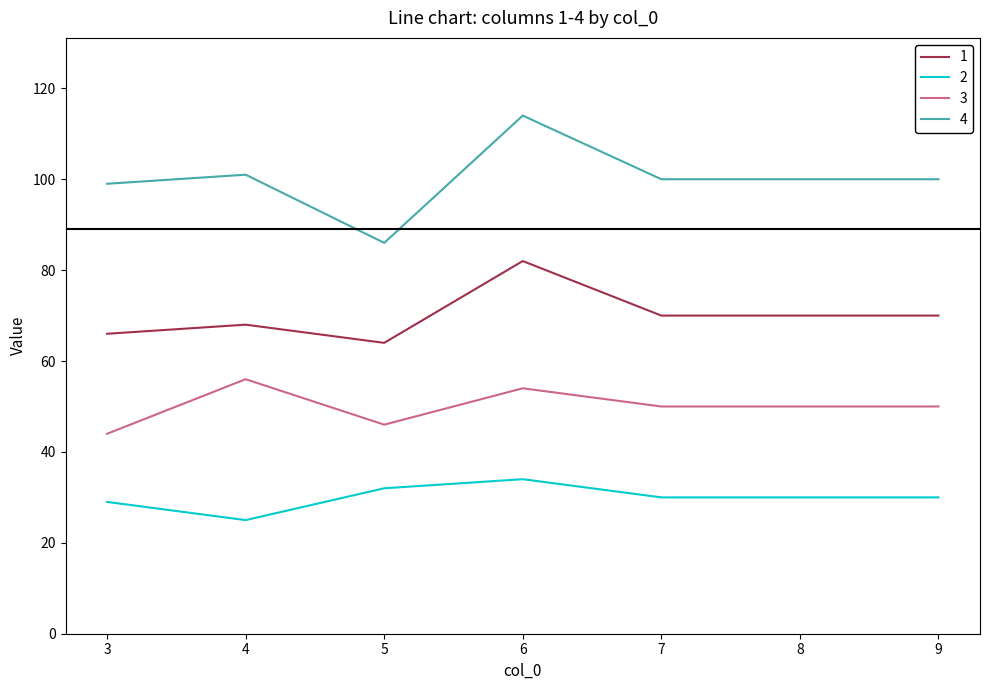

Where does the 3 series first go above 50?

4